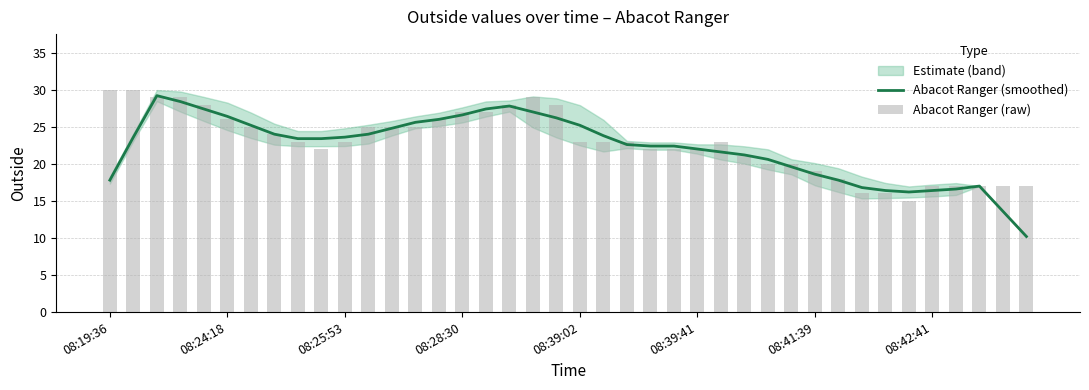

Reading left to right, transcribe all the data shown in this chart.

Abacot Ranger (smoothed): 17.8	23.6	29.2	28.4	27.4	26.4	25.2	24.0	23.4	23.4	23.6	24.0	24.8	25.6	26.0	26.6	27.4	27.8	27.0	26.2	25.2	23.8	22.6	22.4	22.4	22.0	21.6	21.2	20.6	19.6	18.6	17.8	16.8	16.4	16.2	16.4	16.6	17.0	13.6	10.2
Abacot Ranger (raw): 30.0	30.0	29.0	29.0	28.0	26.0	25.0	24.0	23.0	22.0	23.0	25.0	25.0	25.0	26.0	27.0	27.0	28.0	29.0	28.0	23.0	23.0	23.0	22.0	22.0	22.0	23.0	21.0	20.0	20.0	19.0	18.0	16.0	16.0	15.0	17.0	17.0	17.0	17.0	17.0